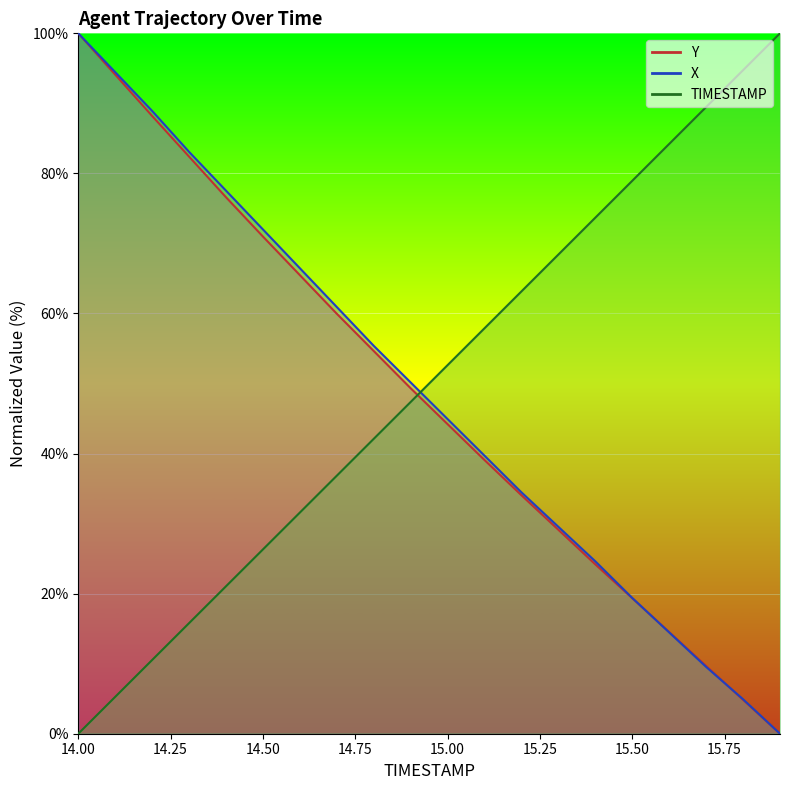

Which series has the largest range (max minus min)?

X